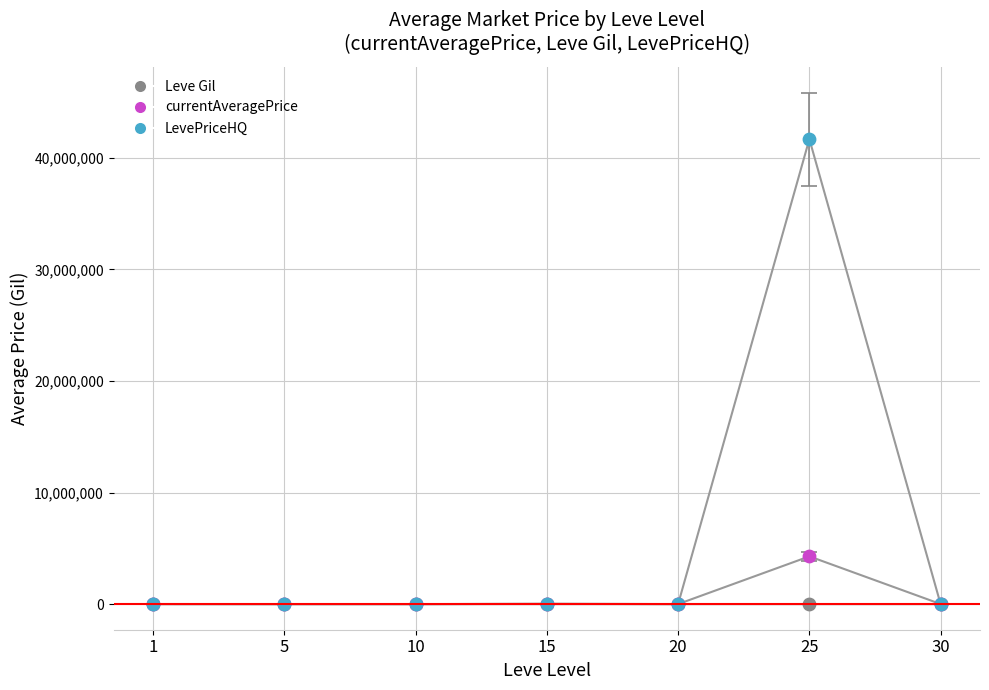

Which series has the widest spread of Y values?

LevePriceHQ